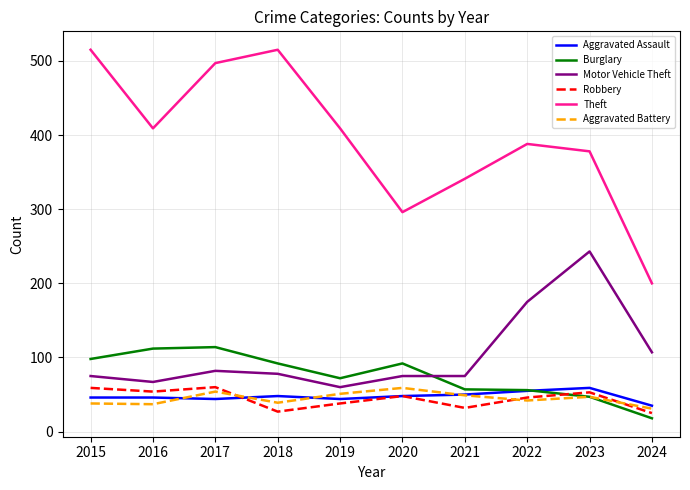

At which label does Aggravated Battery reach its minimum?

2024